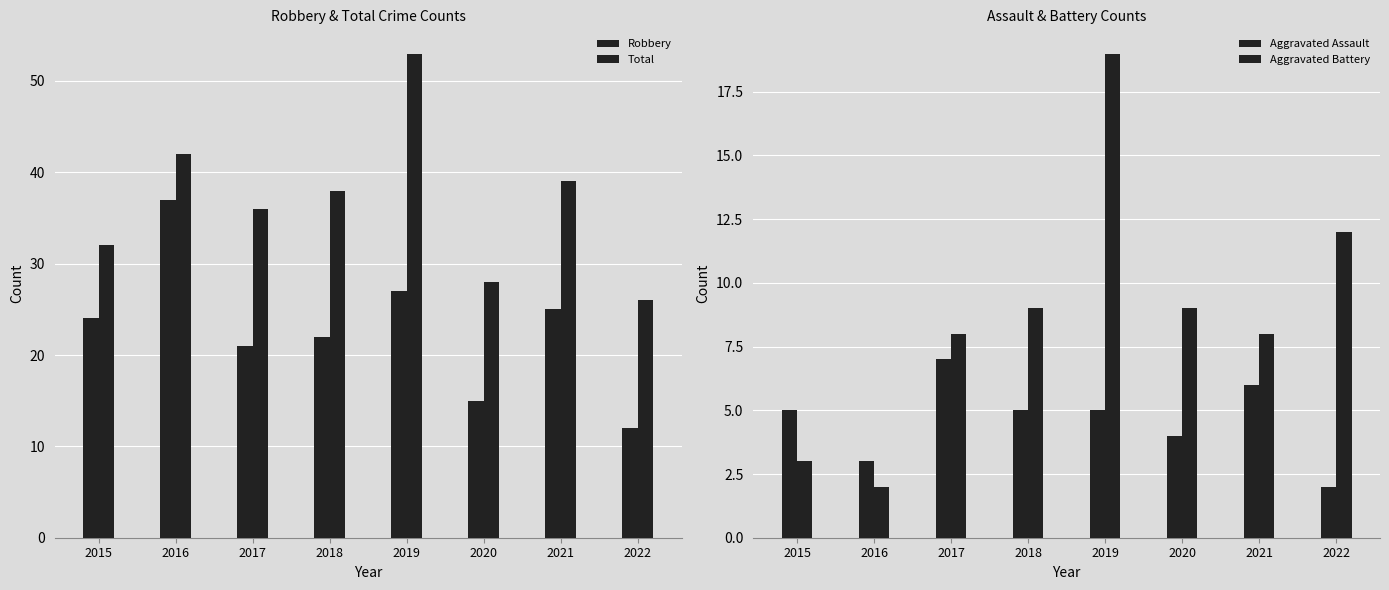

What is the difference between the Total values at 2022 and 2019?

27